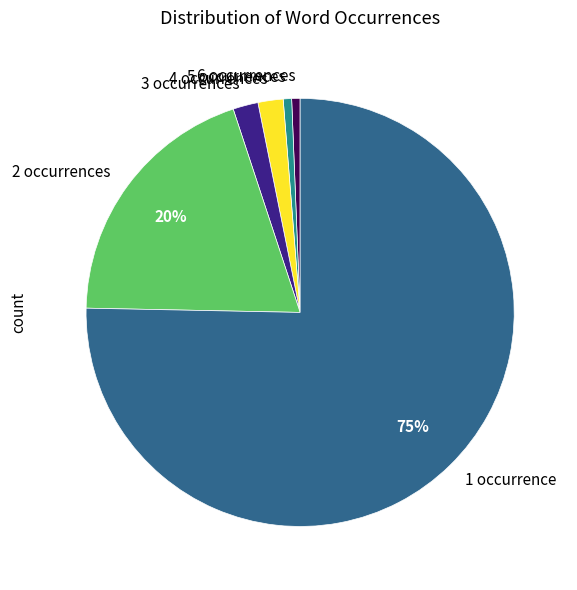

Do 3 and 4 together represent more than half of the pie?

No